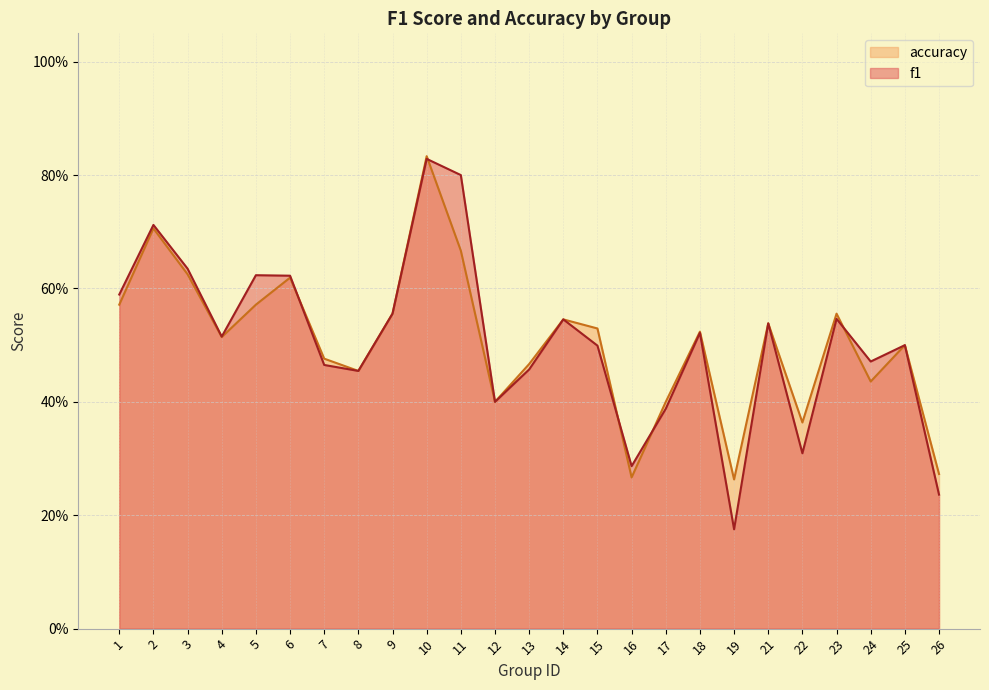

True or false: accuracy has more than 1 points higher than both neighbors.

True